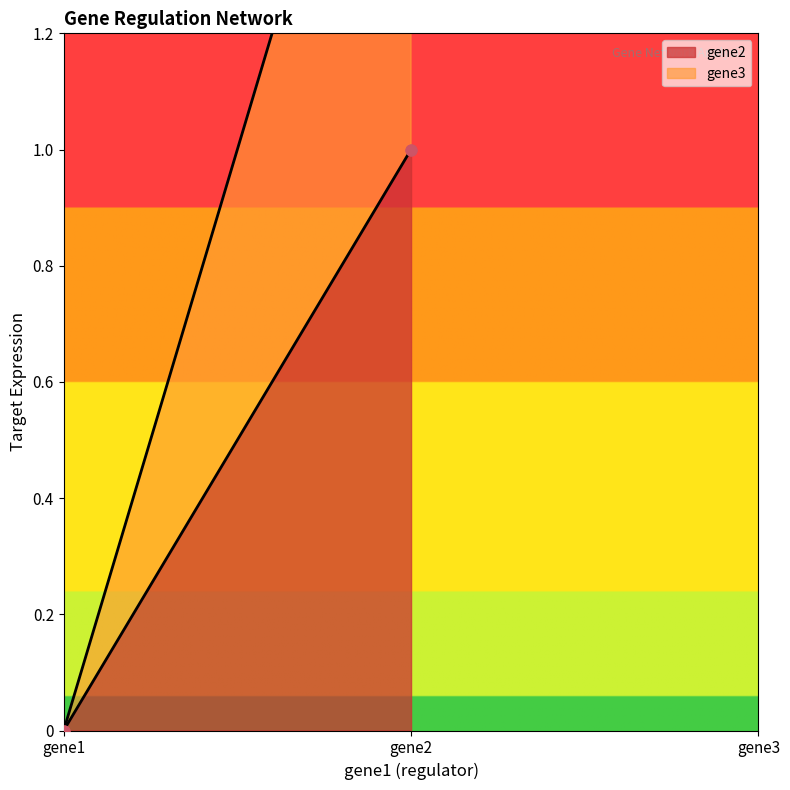

Which series has the largest total across all categories?

gene3